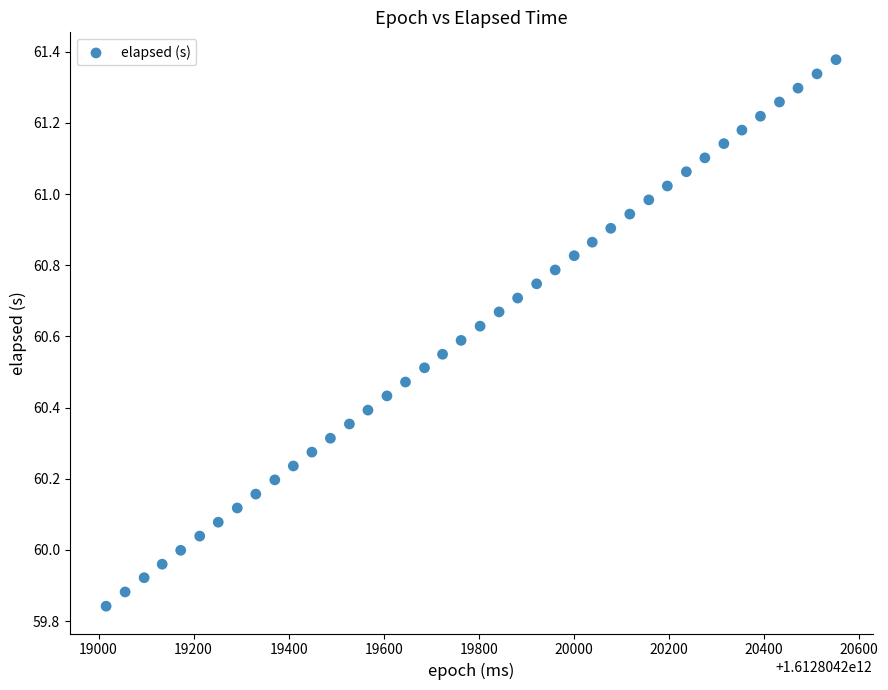

What is the range of X values (max minus min)?

1536.0